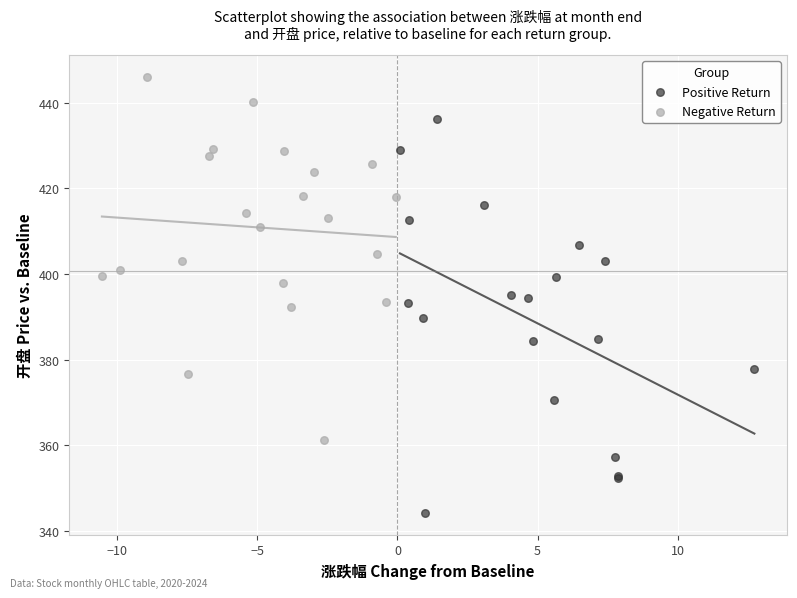

Which series contains the highest Y value?

Negative Return